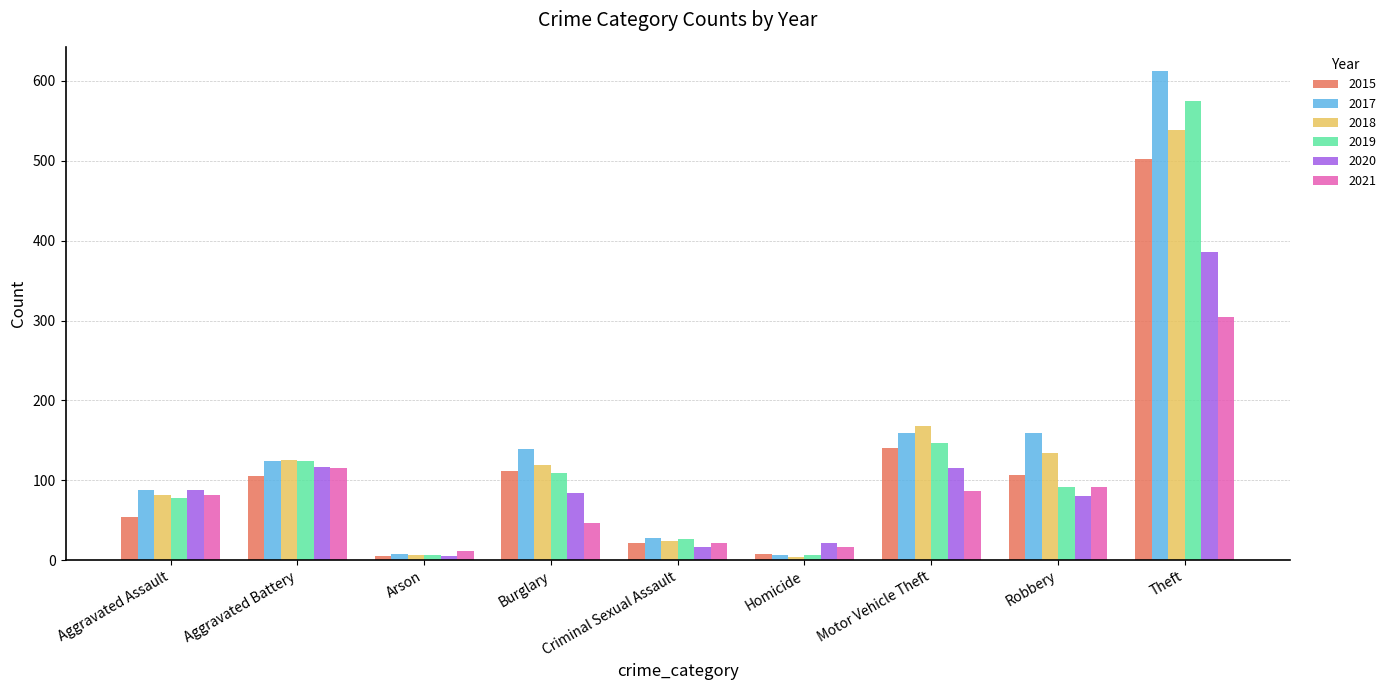

What is the sum of the 2018 values at Theft and Aggravated Battery?

664